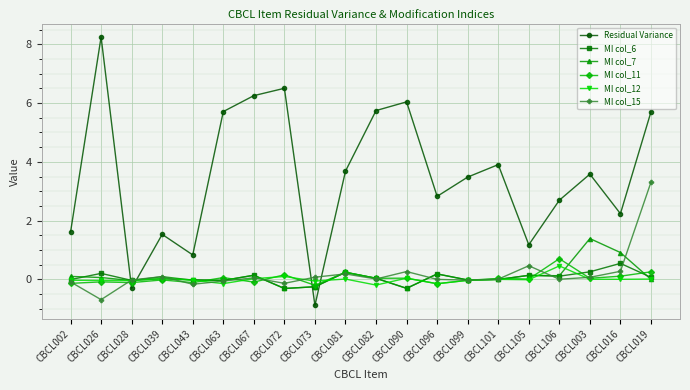

Between CBCL002 and CBCL082, which series saw the biggest shift?

Residual Variance